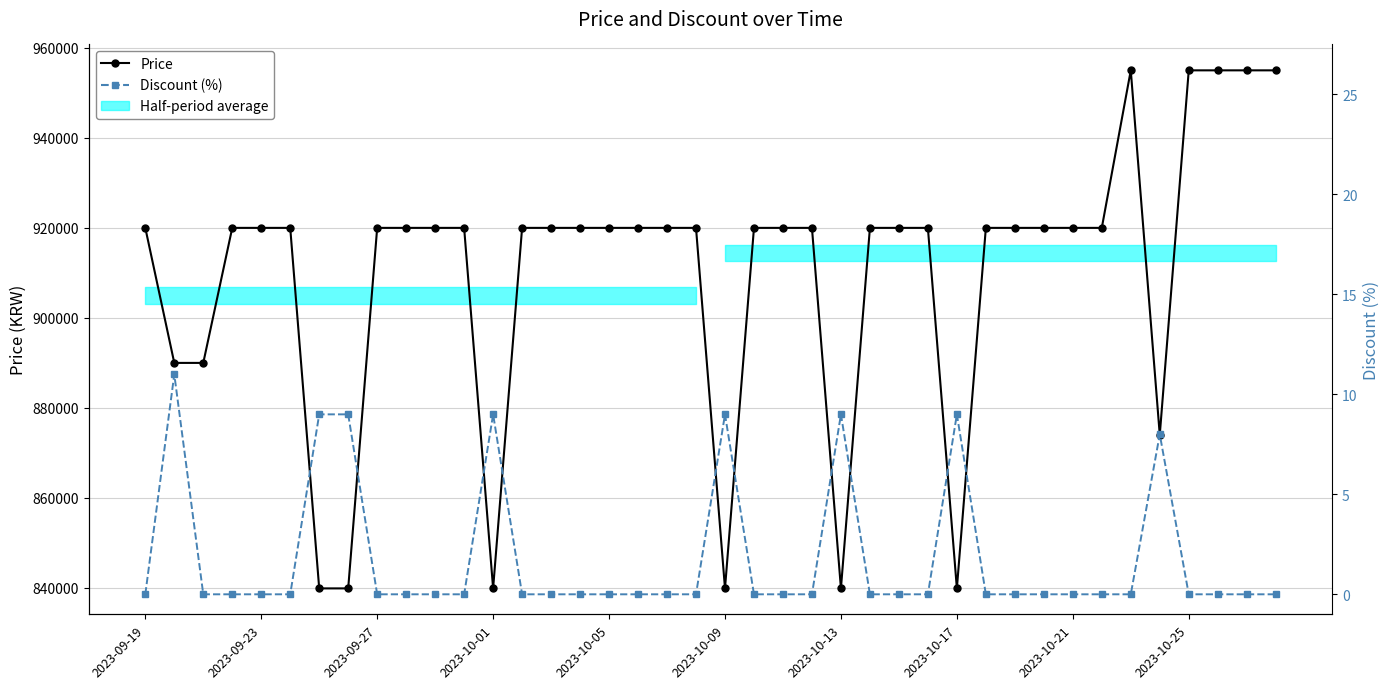

True or false: Price and Discount (%) intersect in this chart.

False